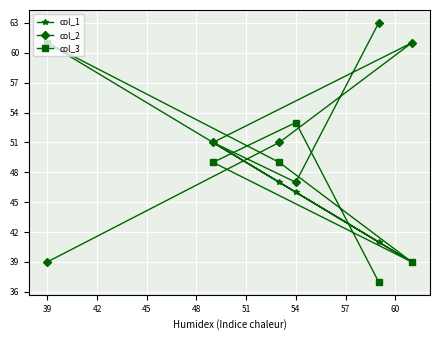

Is it true that col_1 equals 20 at 39?

False